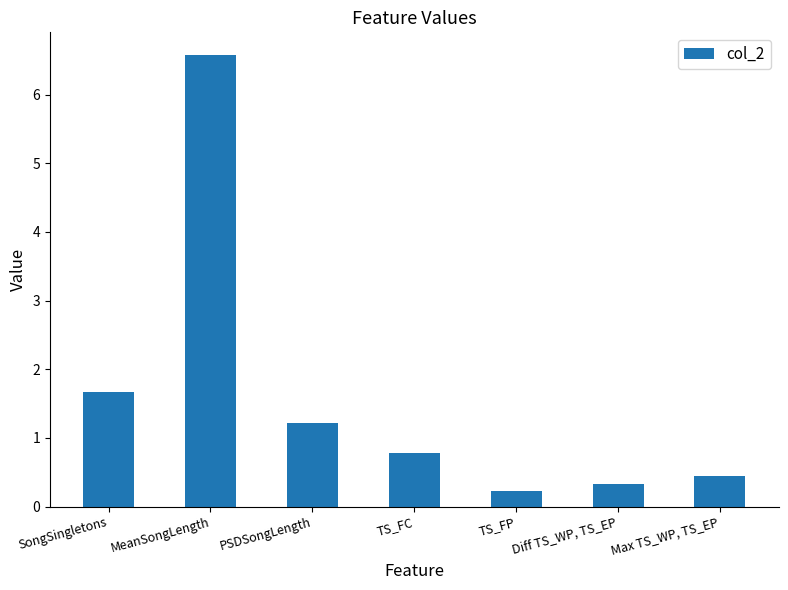

What is the sum of all values?

11.2